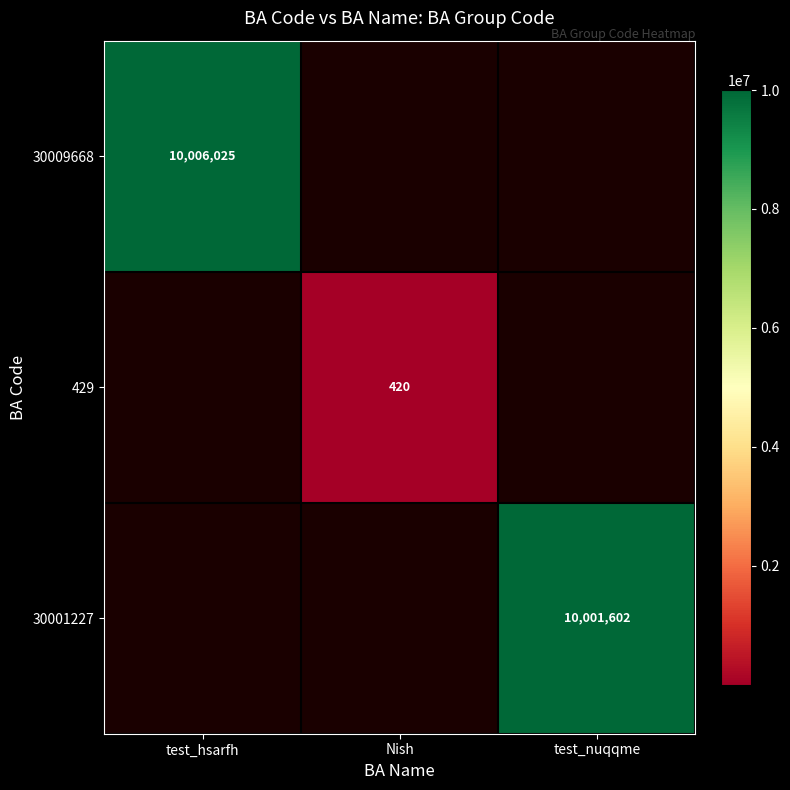

The value of 30001227 at test_nuqqme is 15541575. True or false?

False